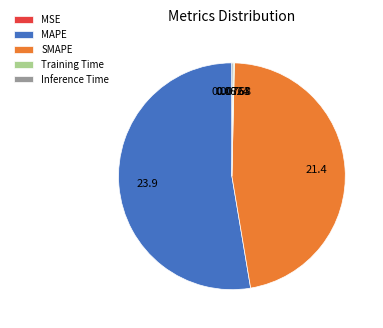

Is there any slice that represents more than half of the pie?

Yes